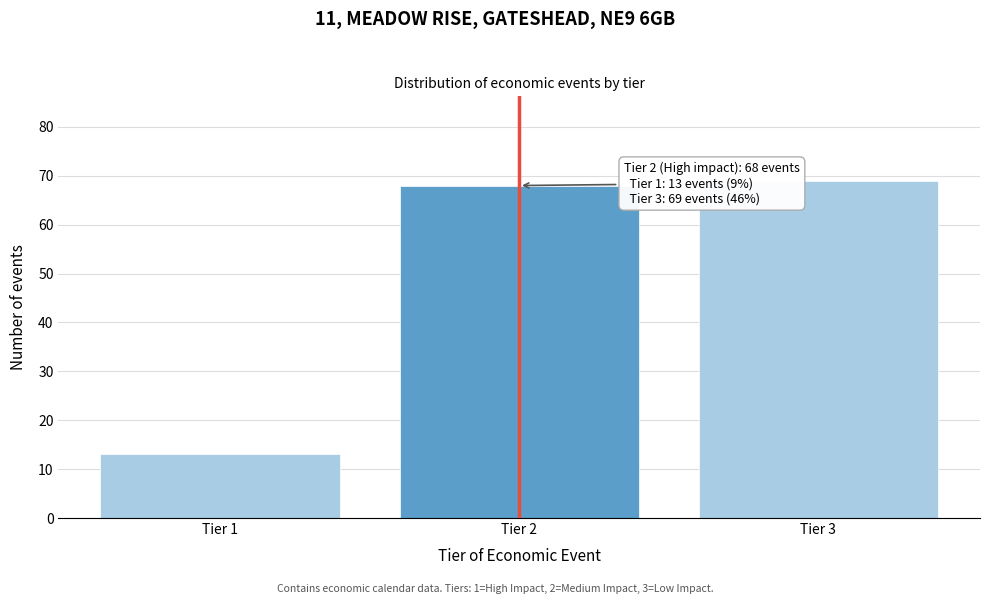

Reading left to right, transcribe all the data shown in this chart.

13	68	69